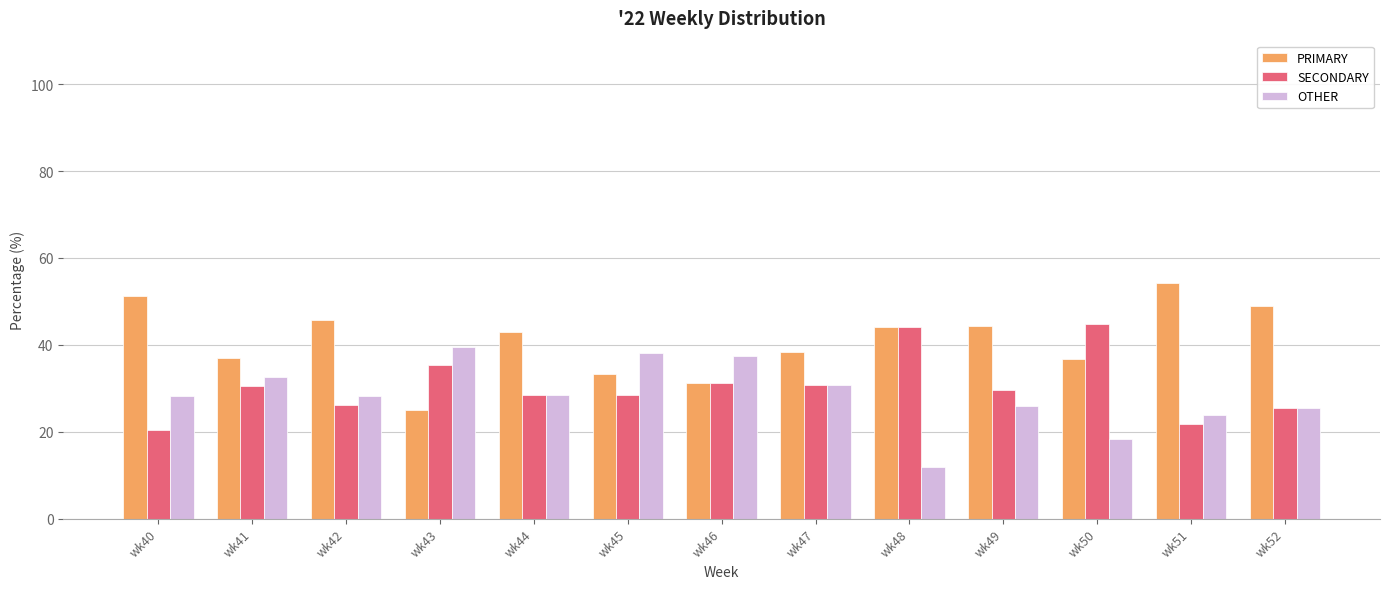

The PRIMARY series shows 44.4 at wk49. True or false?

True